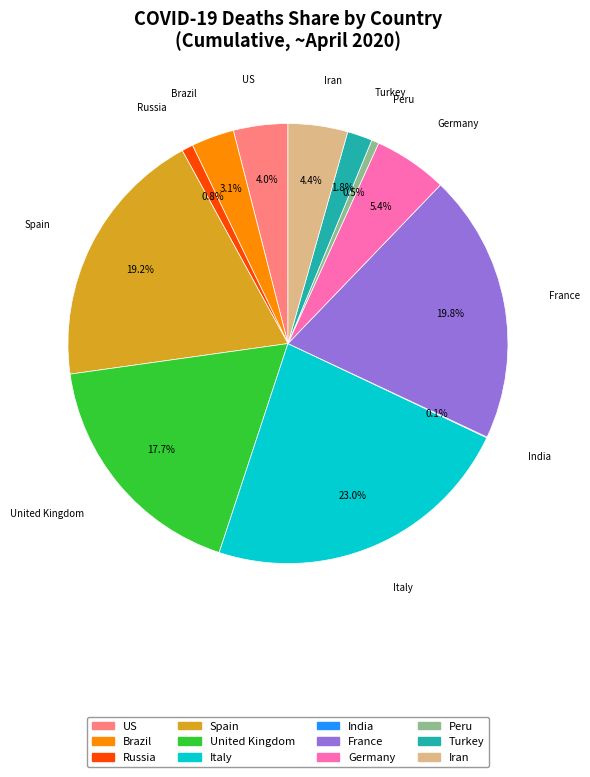

Does Iran represent more than half of the total?

No